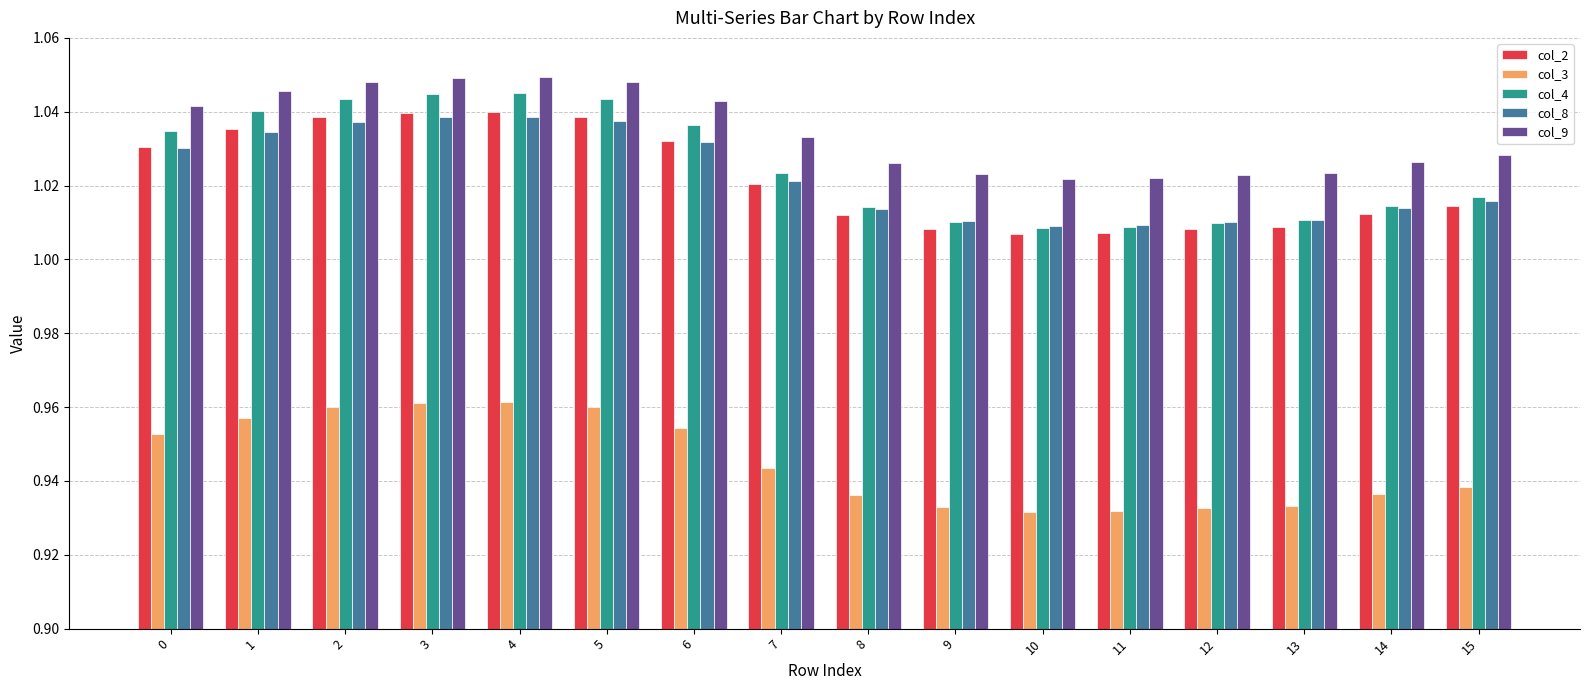

Which series has the widest spread of values?

col_4